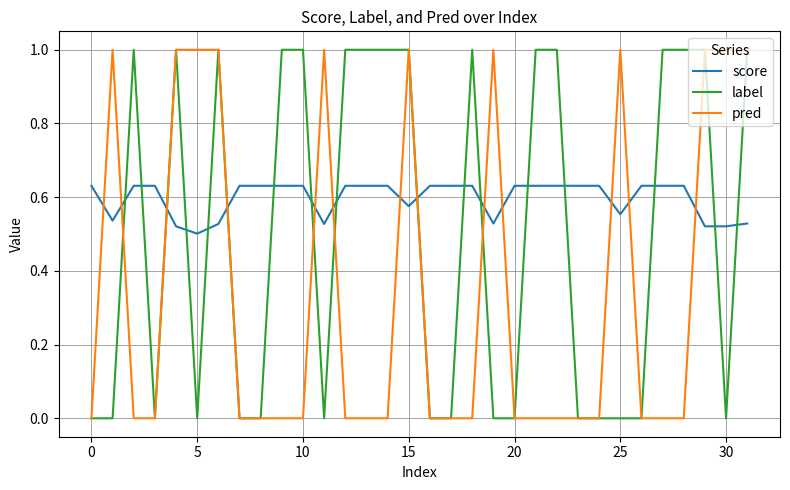

How many times do score and label cross each other?

17